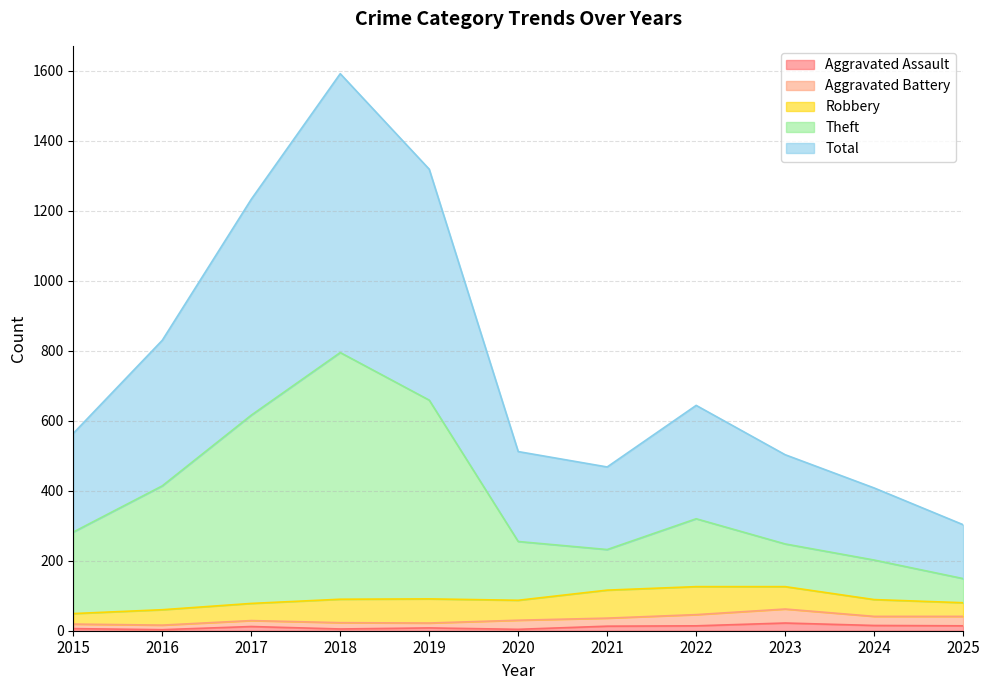

Does the chart have visible grid lines?

Yes